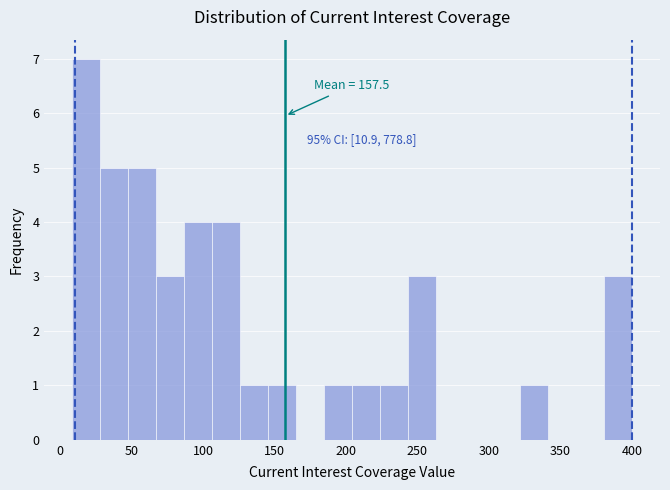

Around what value on the x-axis is the tallest bar? Give the approximate position of its centre, as read against the axis.

20